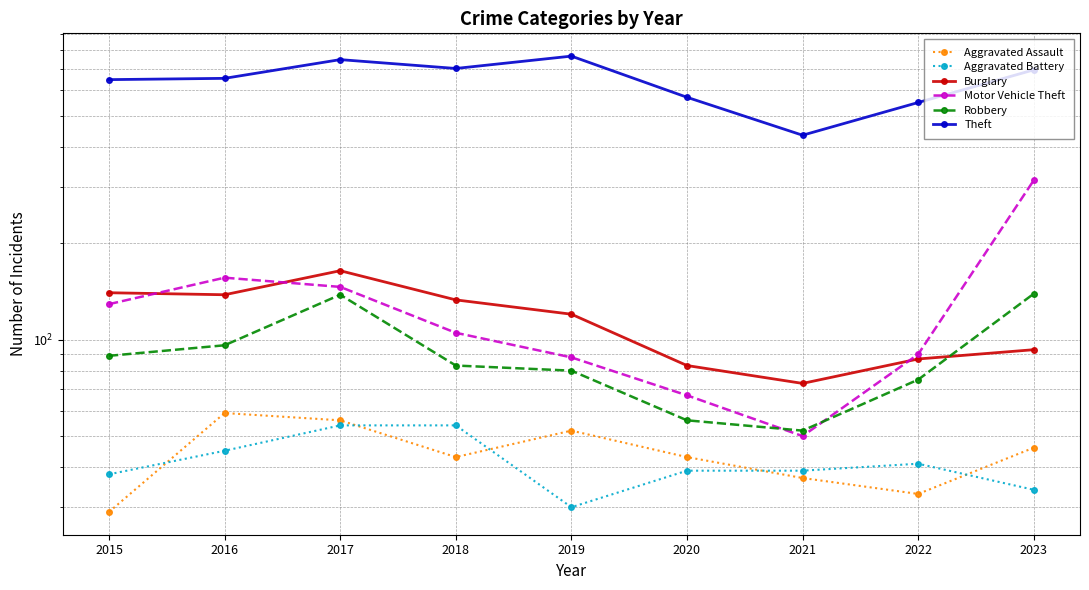

The value of Aggravated Battery at 2023 is 34. True or false?

True